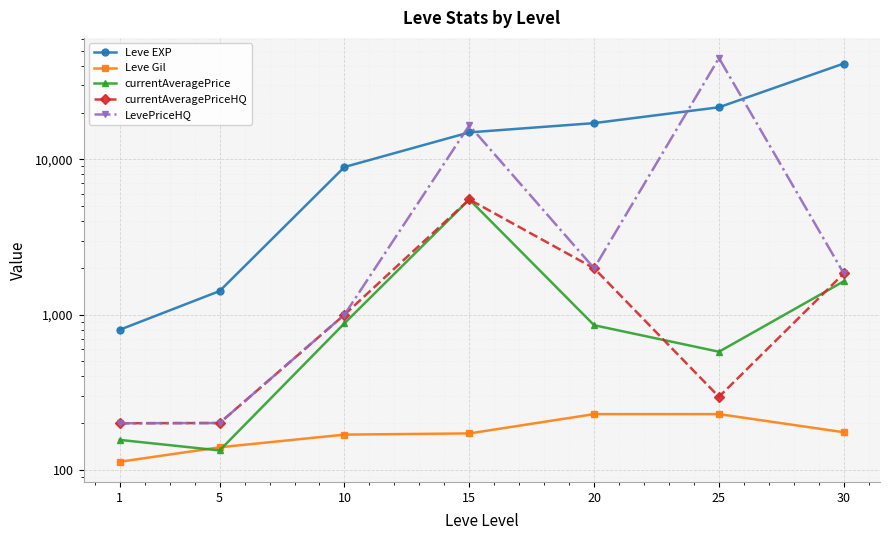

True or false: Leve Gil and LevePriceHQ cross at least once.

False